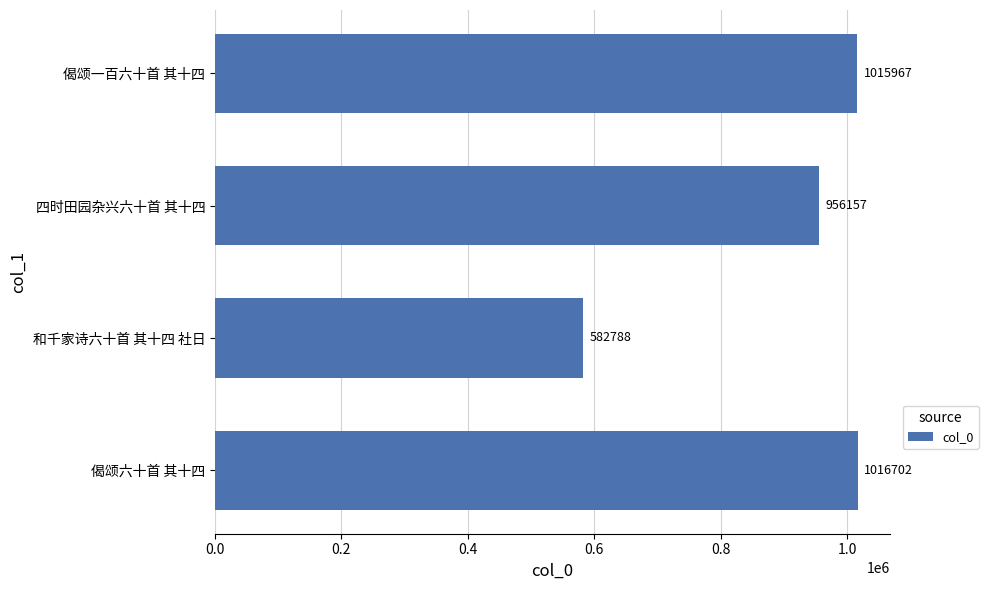

How many bars are there in total?

4